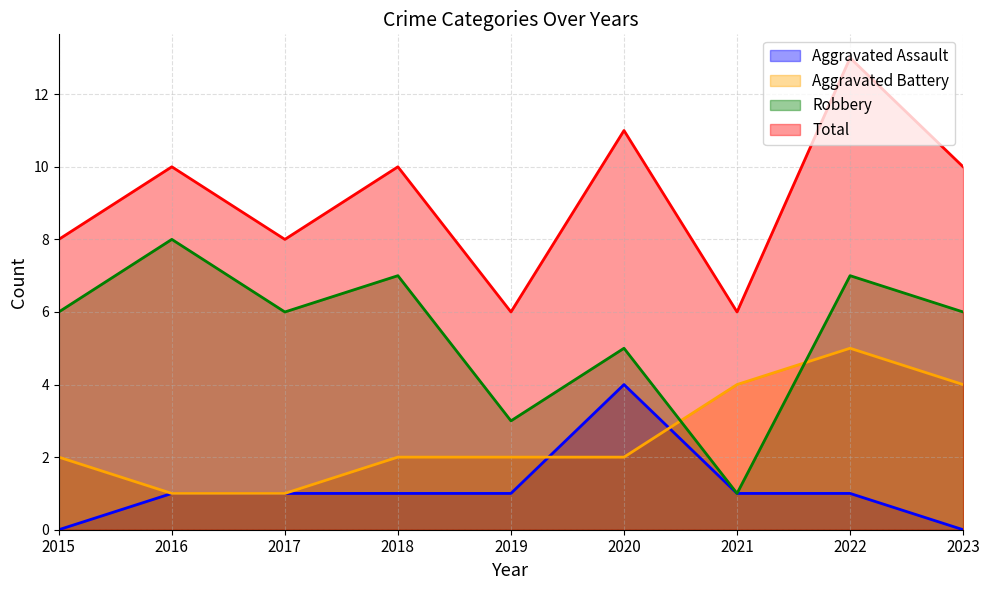

Reading left to right, transcribe all the data shown in this chart.

Aggravated Assault: 2015=0	2016=1	2017=1	2018=1	2019=1	2020=4	2021=1	2022=1	2023=0
Aggravated Battery: 2015=2	2016=1	2017=1	2018=2	2019=2	2020=2	2021=4	2022=5	2023=4
Robbery: 2015=6	2016=8	2017=6	2018=7	2019=3	2020=5	2021=1	2022=7	2023=6
Total: 2015=8	2016=10	2017=8	2018=10	2019=6	2020=11	2021=6	2022=13	2023=10